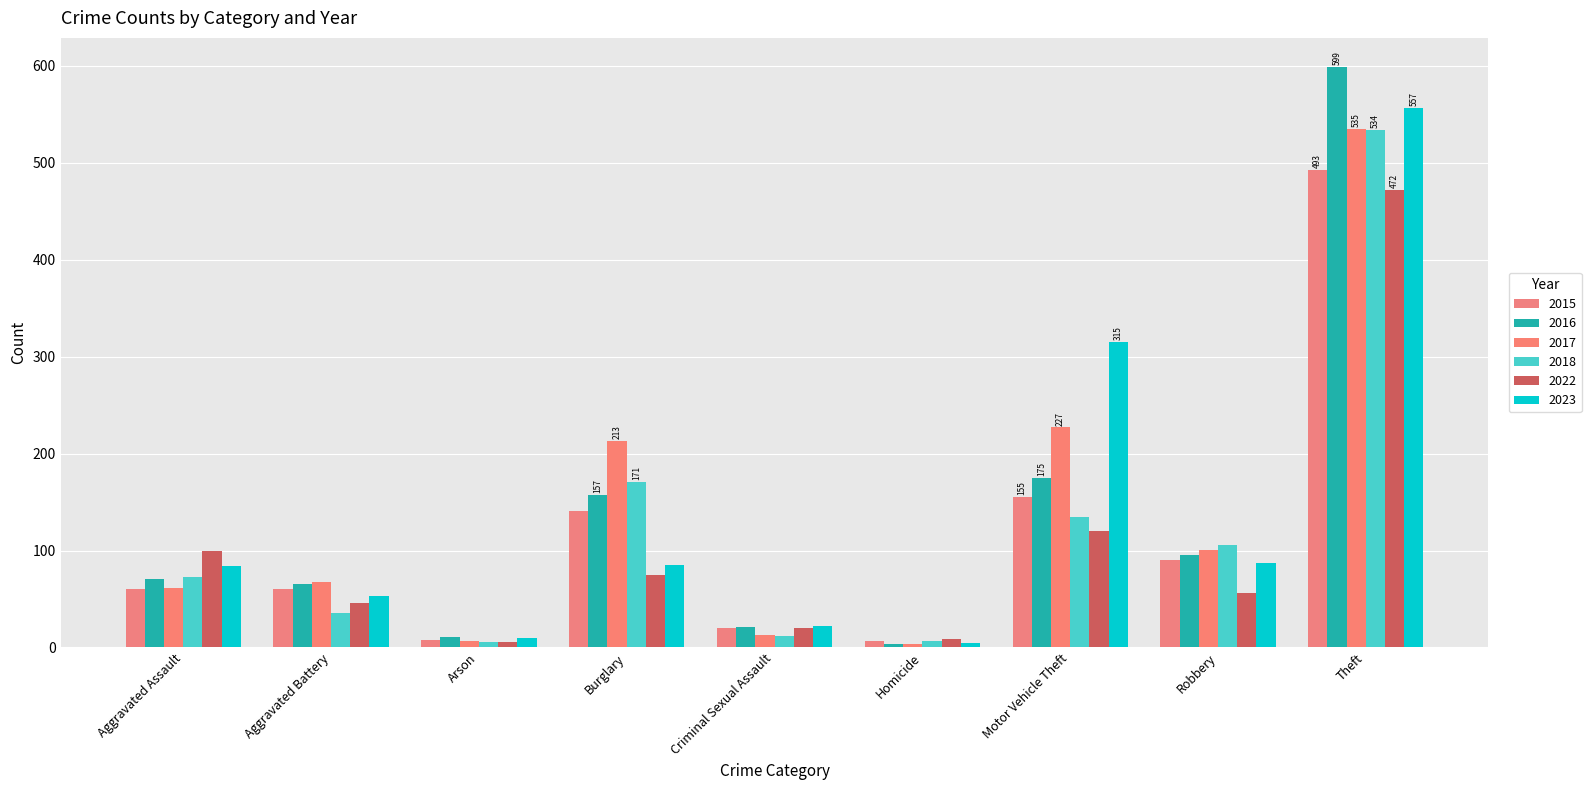

What is the smallest value displayed?

4